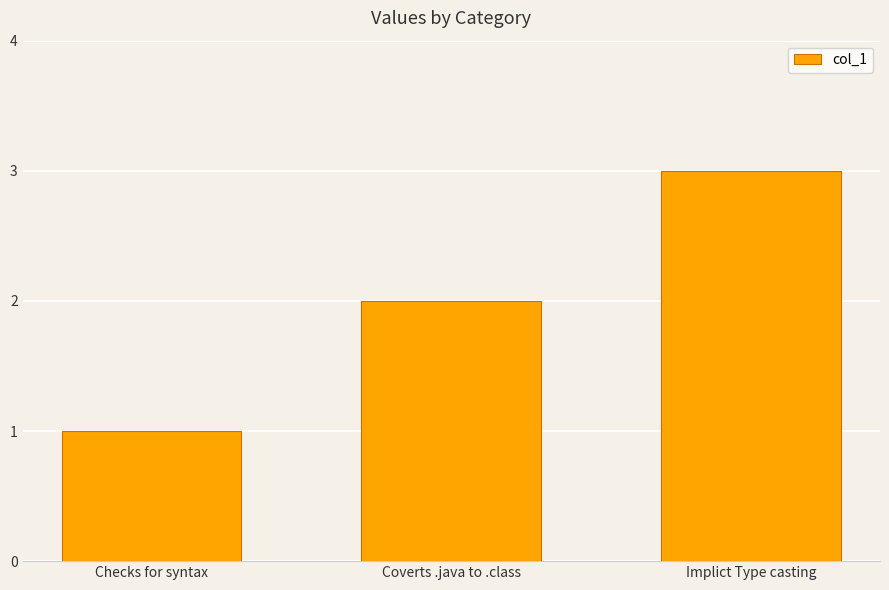

List the labels in order of value, smallest first.

Checks for syntax, Coverts .java to .class, Implict Type casting